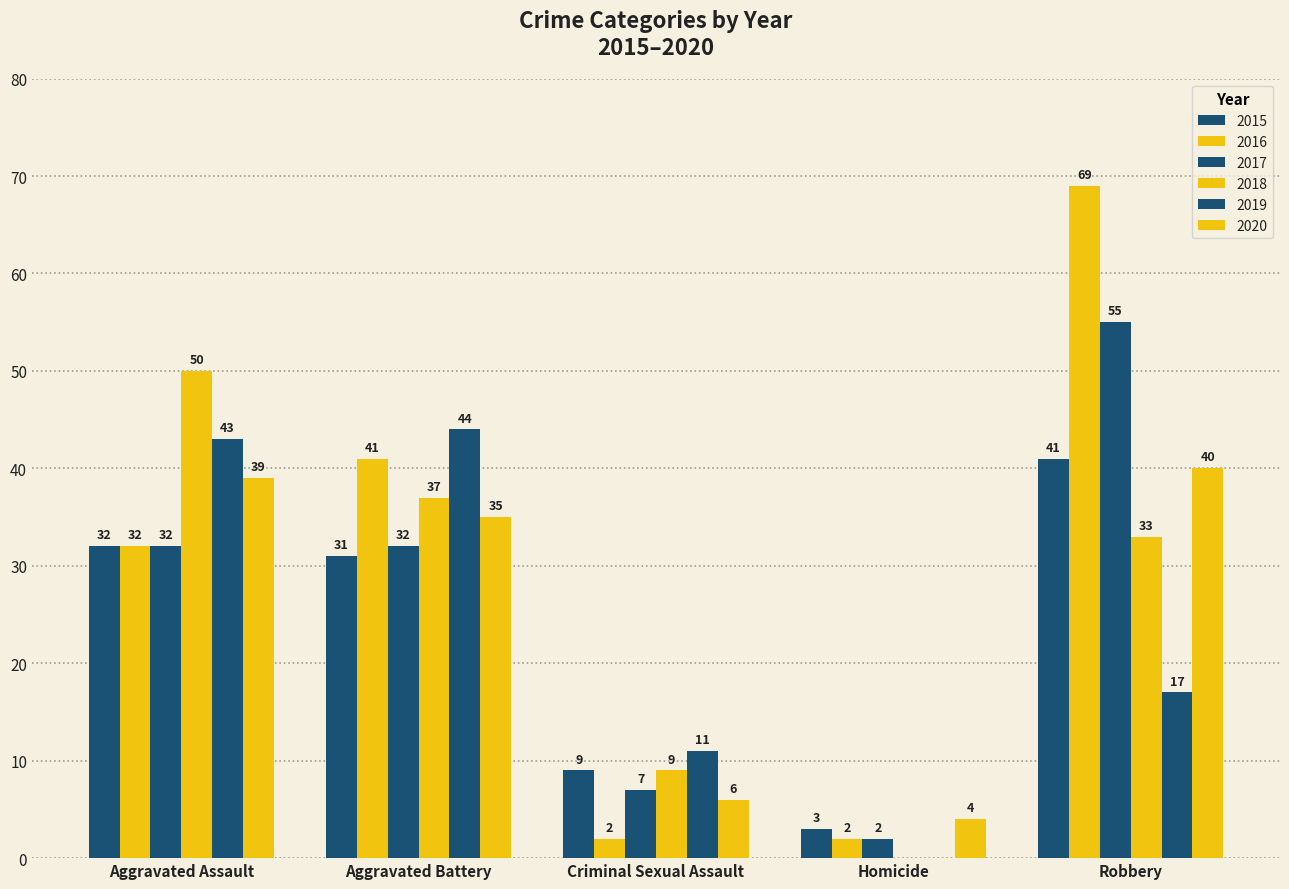

How many distinct data groups are displayed?

6